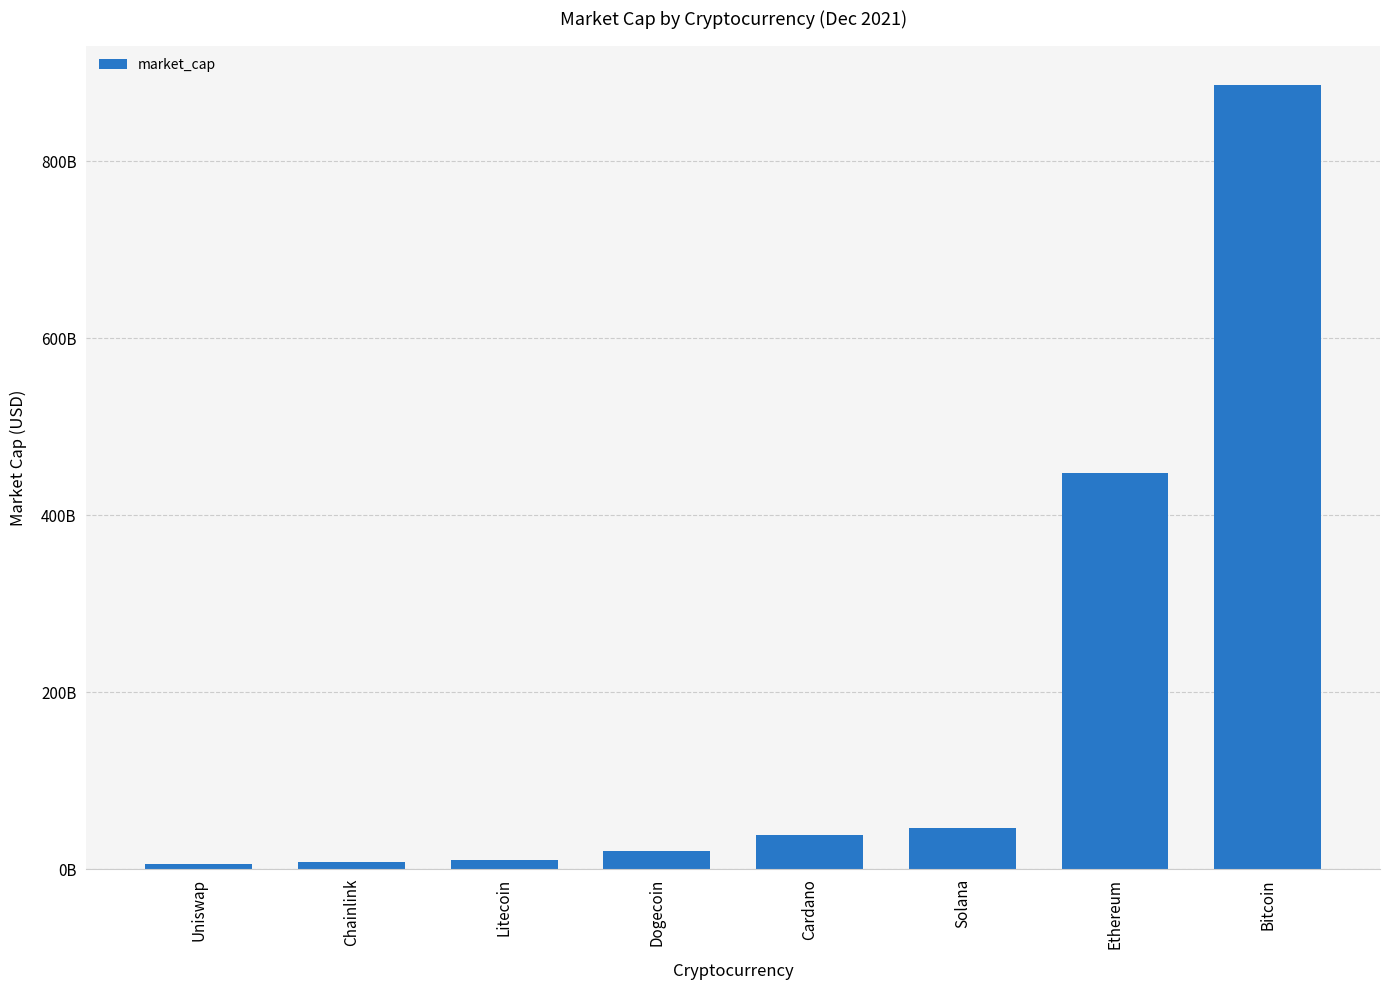

Rank the categories by value from highest to lowest.

Bitcoin, Ethereum, Solana, Cardano, Dogecoin, Litecoin, Chainlink, Uniswap